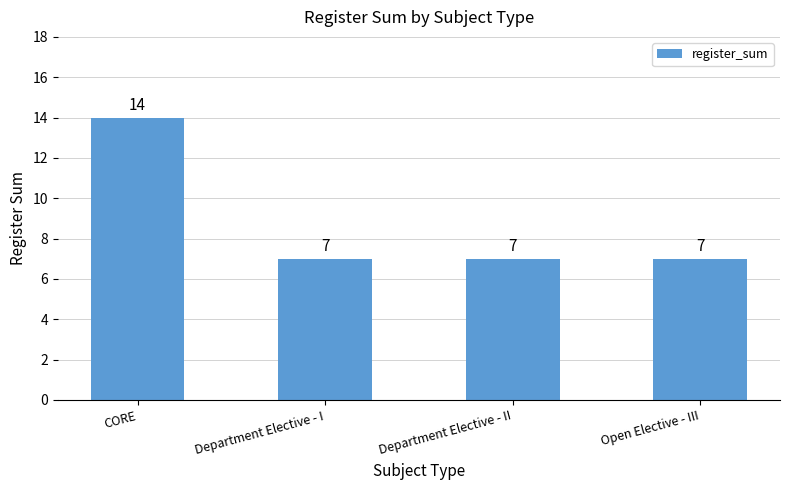

What is the sum of the values at Department Elective - I and Open Elective - III?

14